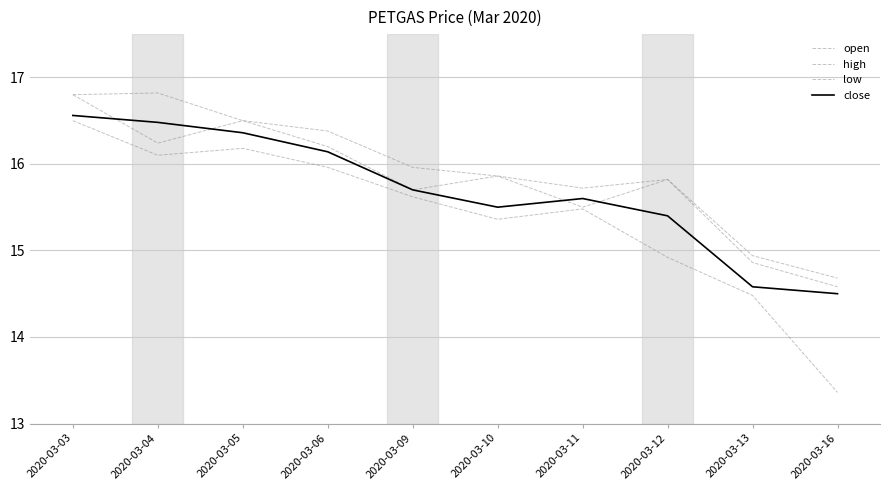

Rank the series at 2020-03-13 from lowest to highest value.

low, close, open, high